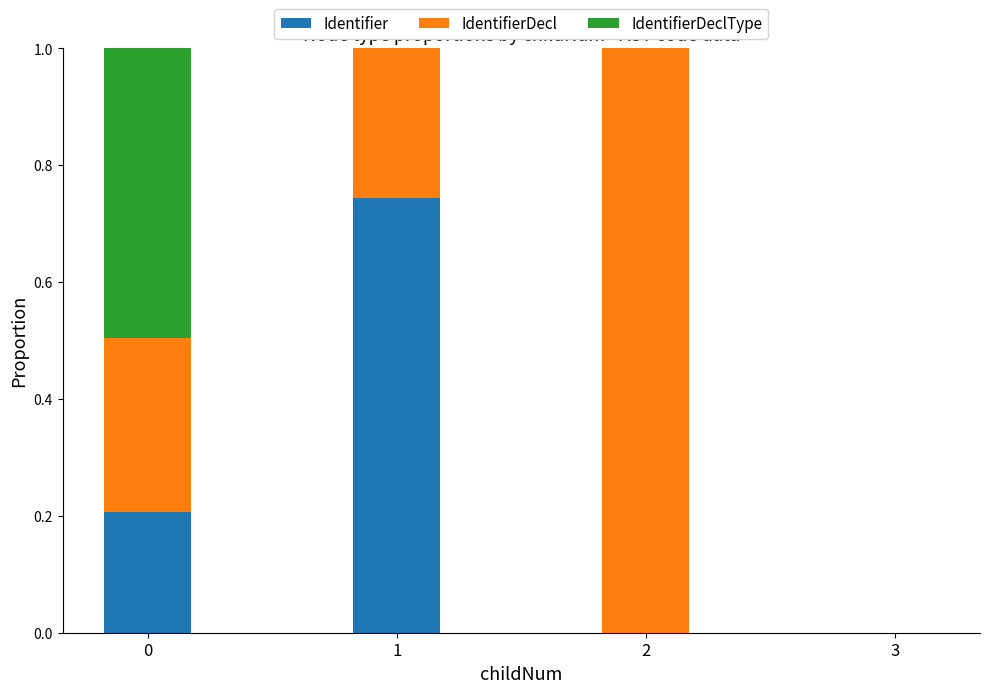

The Identifier series shows 0.0 at 2. True or false?

True